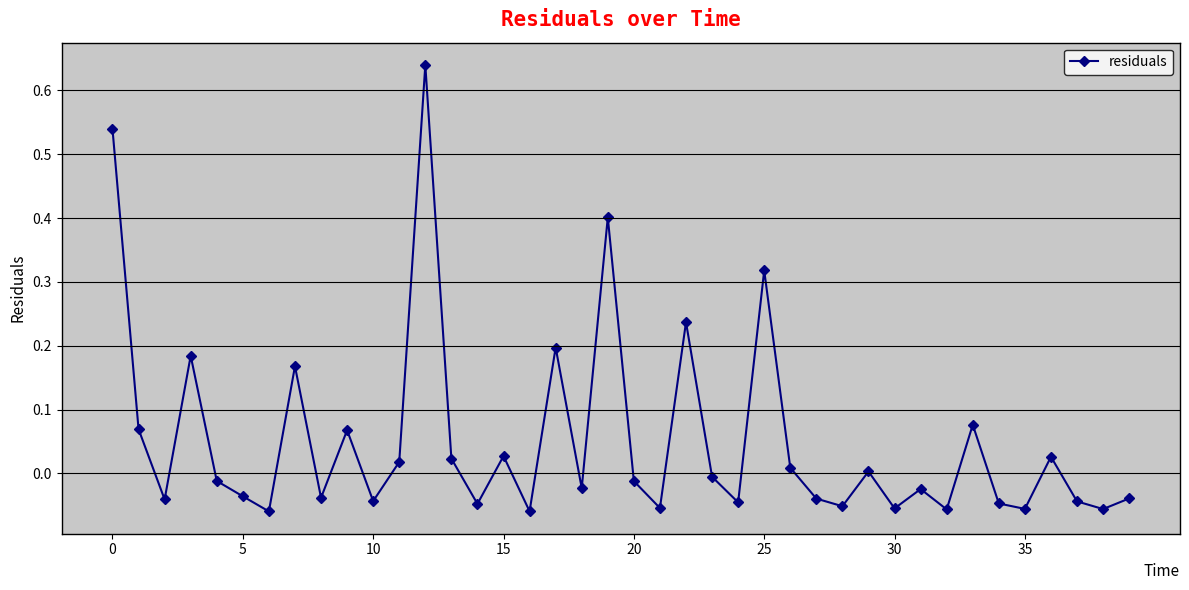

How many interior local peaks (higher than both neighbors) does the data have?

13